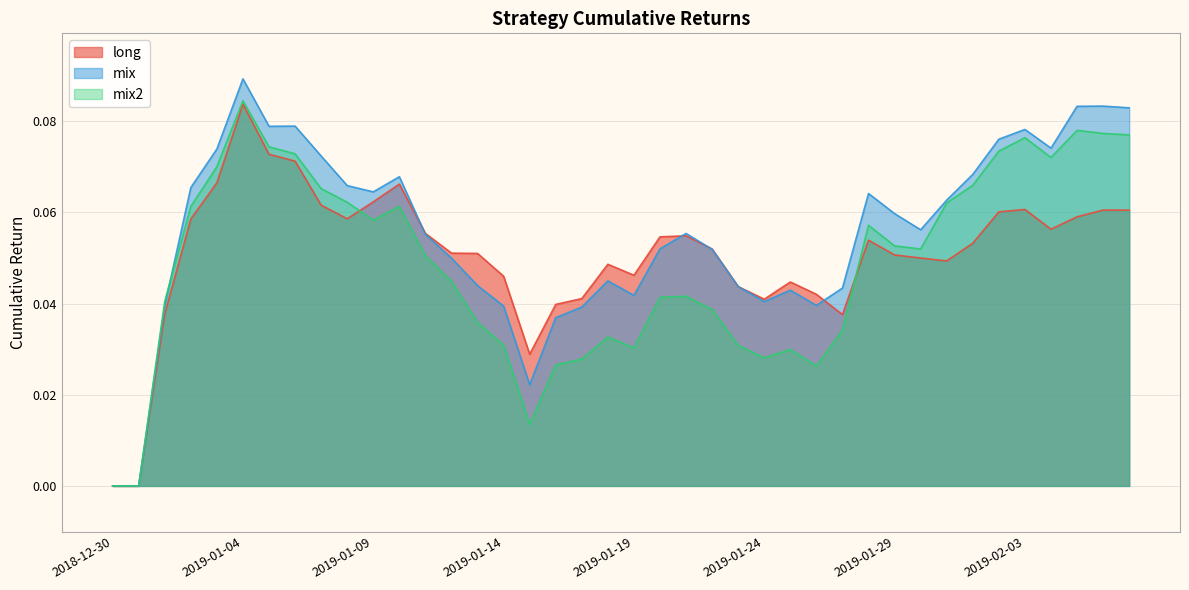

Where is the first local maximum for long?

2019-01-04